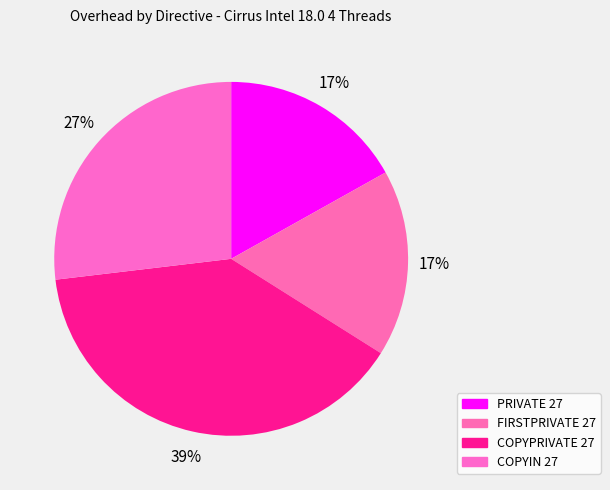

How many slices are in this pie chart?

4